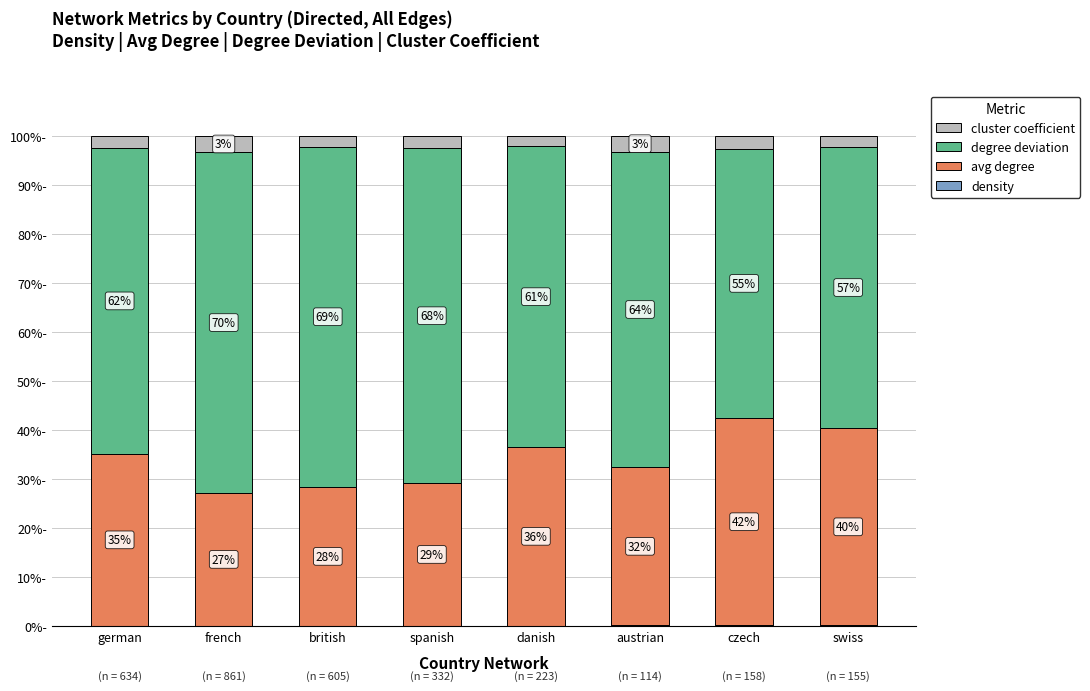

Is it true that cluster coefficient equals 3.6 at spanish?

False